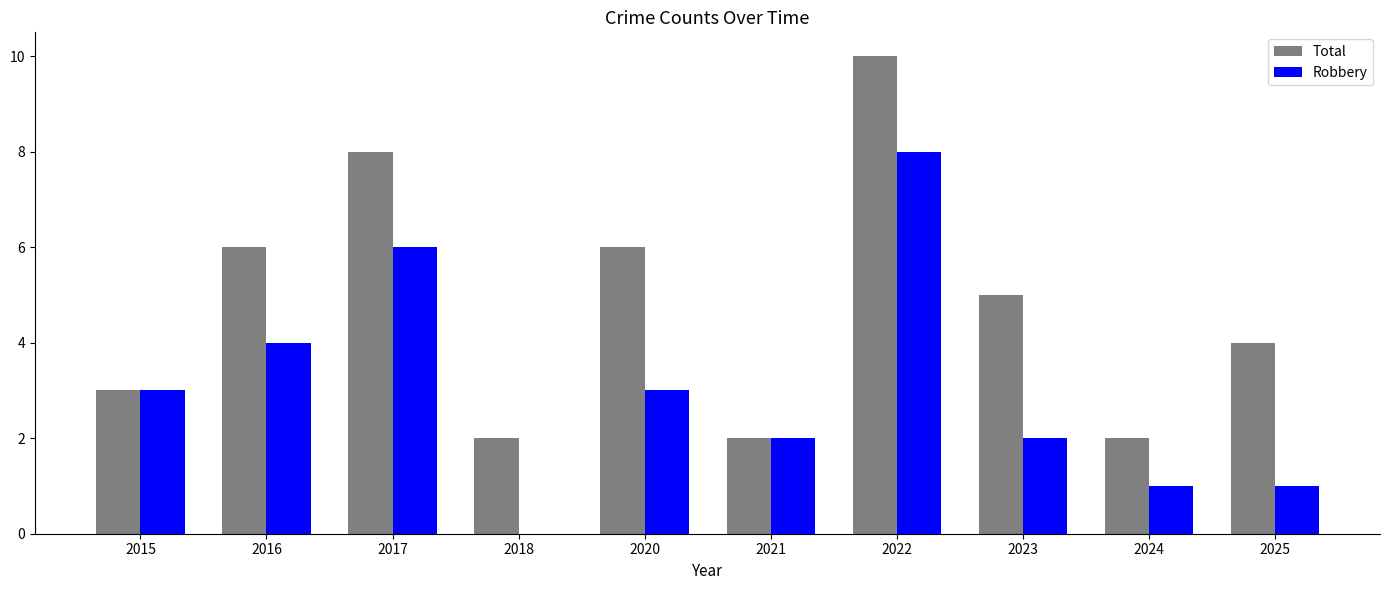

Which series has the largest total across all categories?

Total